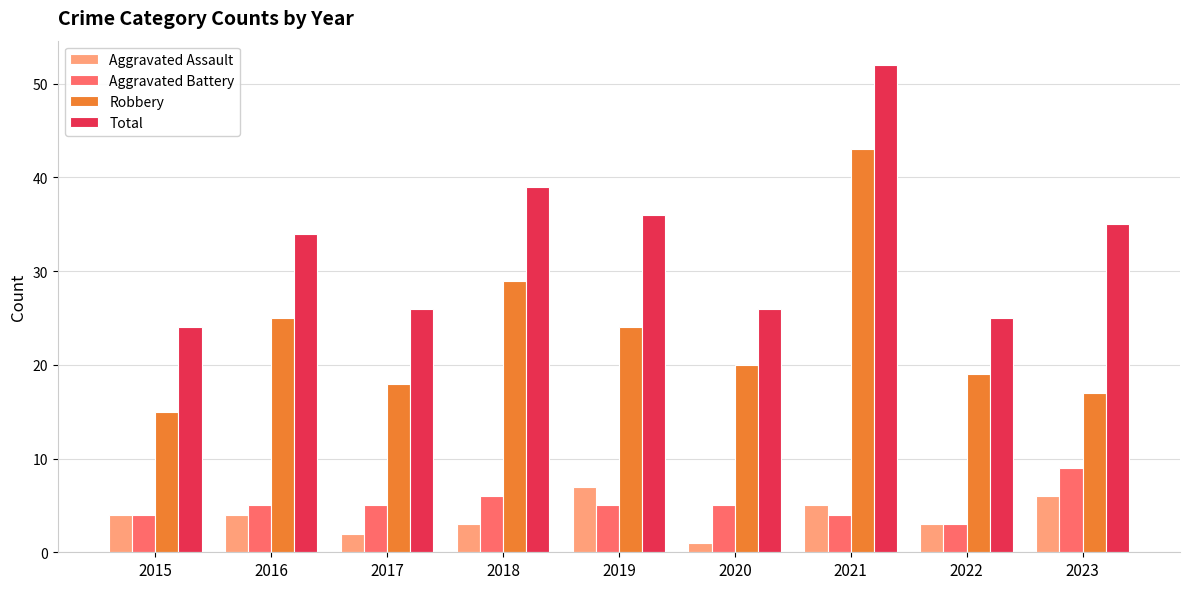

How many categories are shown in the chart?

9